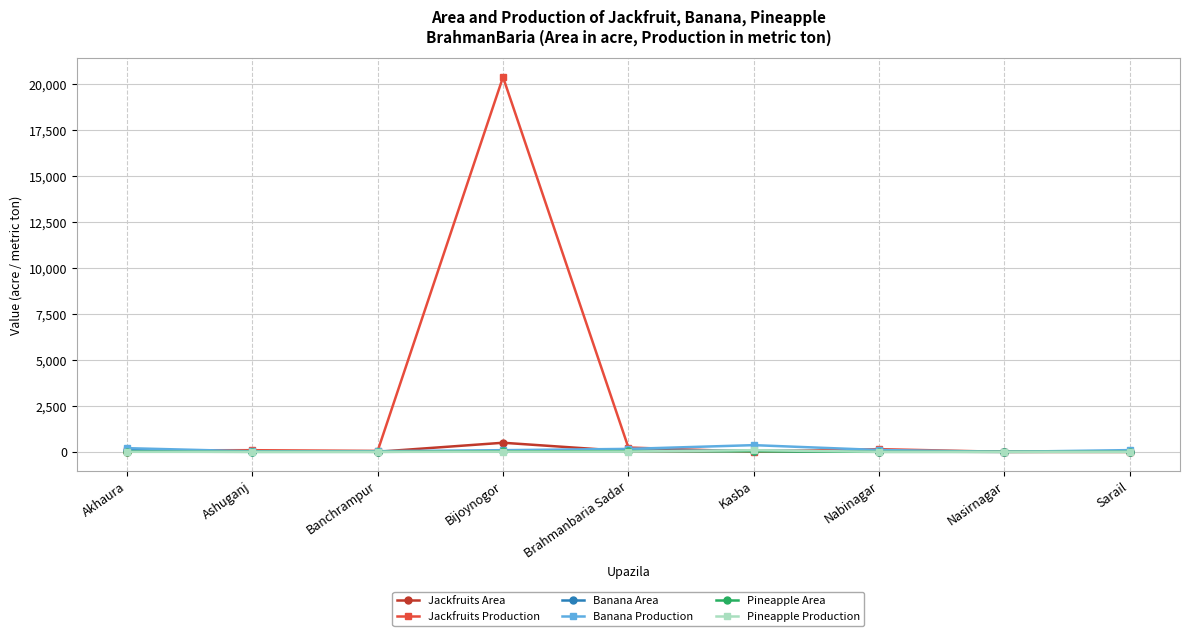

What are all the series names shown in the legend?

Jackfruits Area, Jackfruits Production, Banana Area, Banana Production, Pineapple Area, Pineapple Production